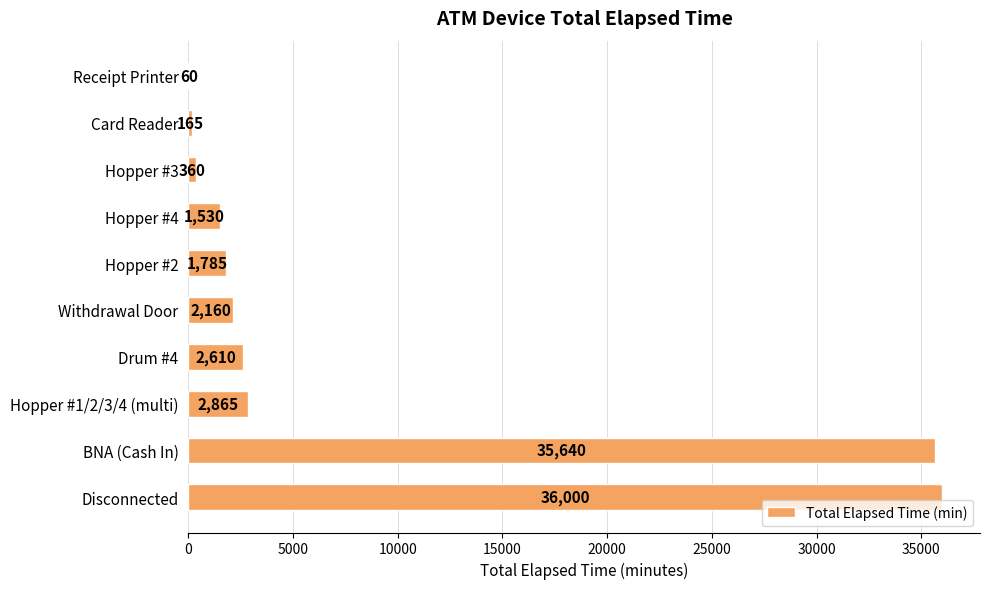

What is the sum of all values?

83175